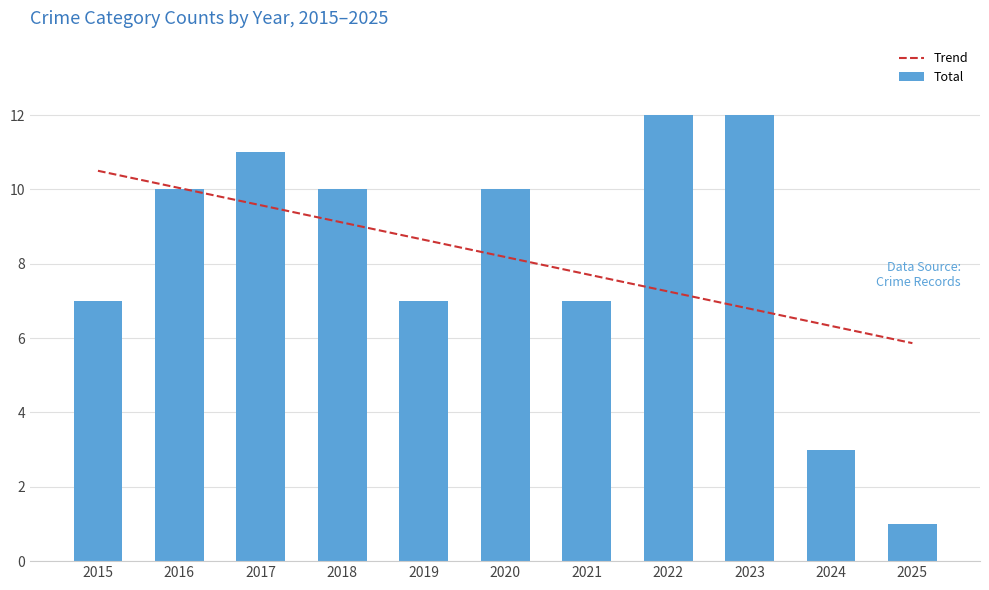

What is the value of the Total bar at the 7th from the left?

7